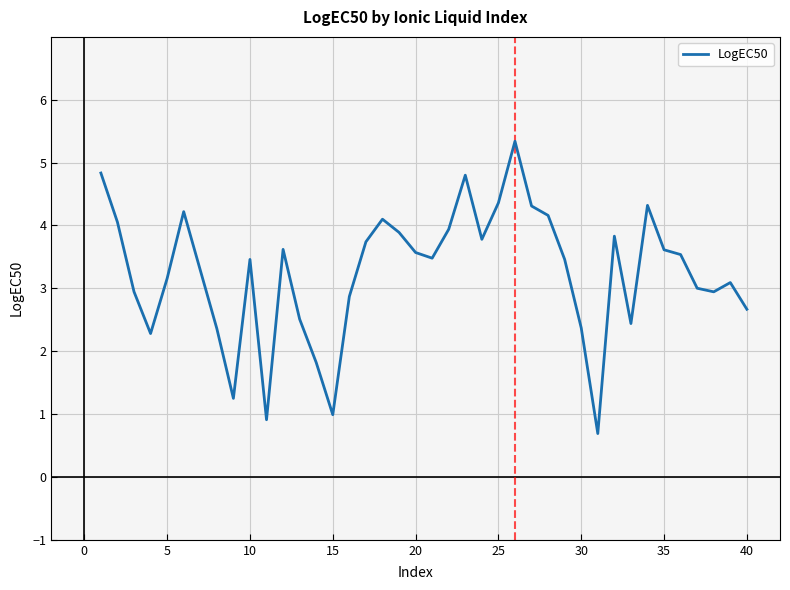

What is the maximum value shown in the chart?

5.3